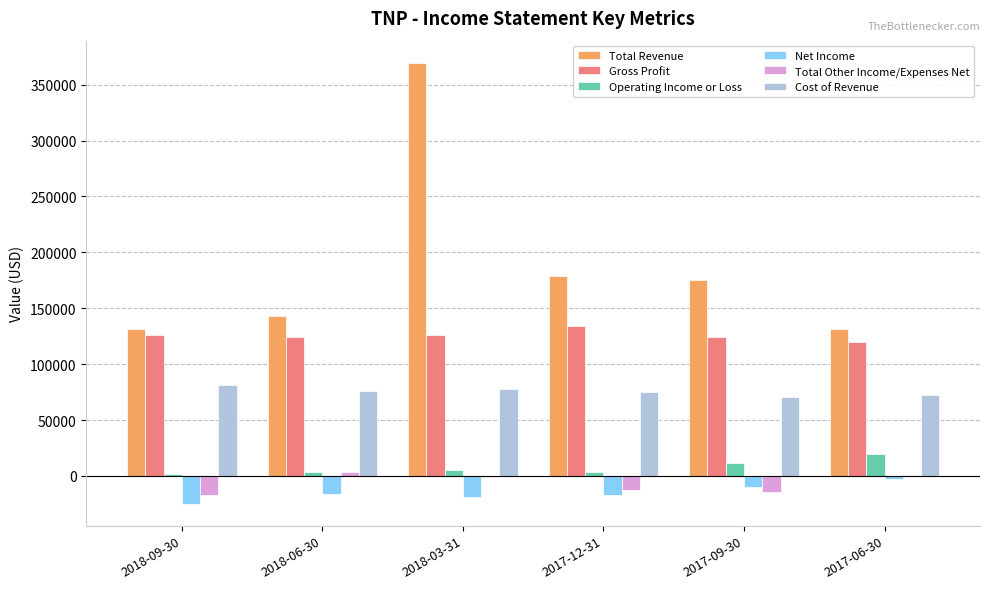

Which series changed the most between 2018-06-30 and 2018-03-31?

Total Revenue